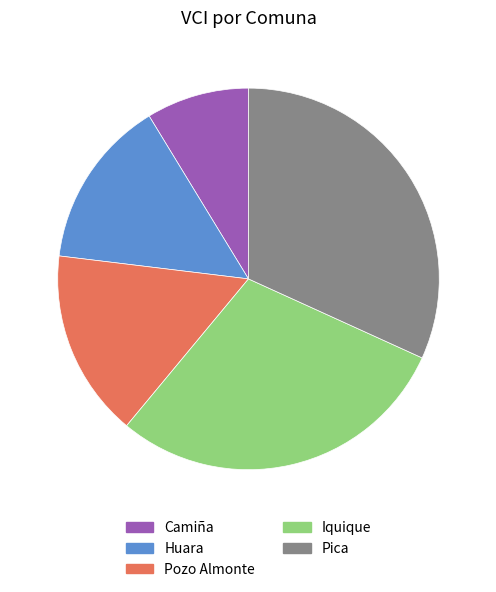

Rank the categories by value from lowest to highest.

Camiña, Huara, Pozo Almonte, Iquique, Pica